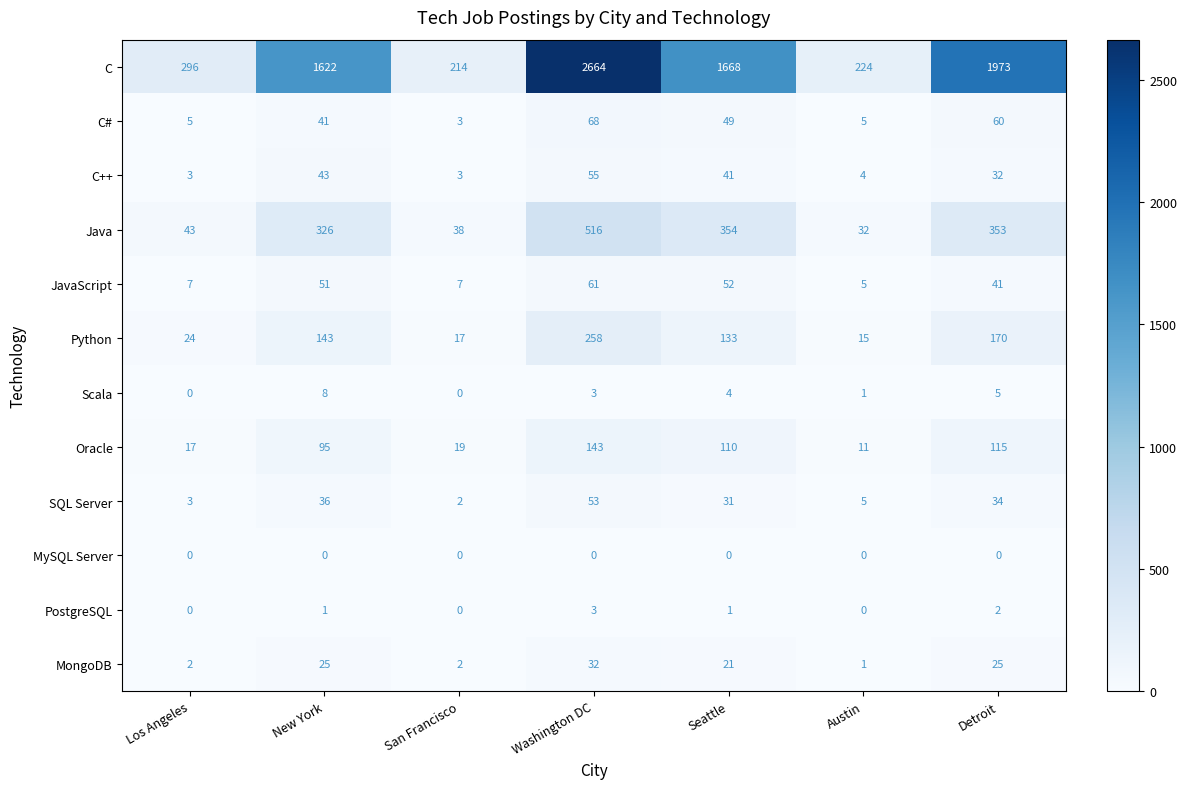

How many categories are shown in the chart?

7